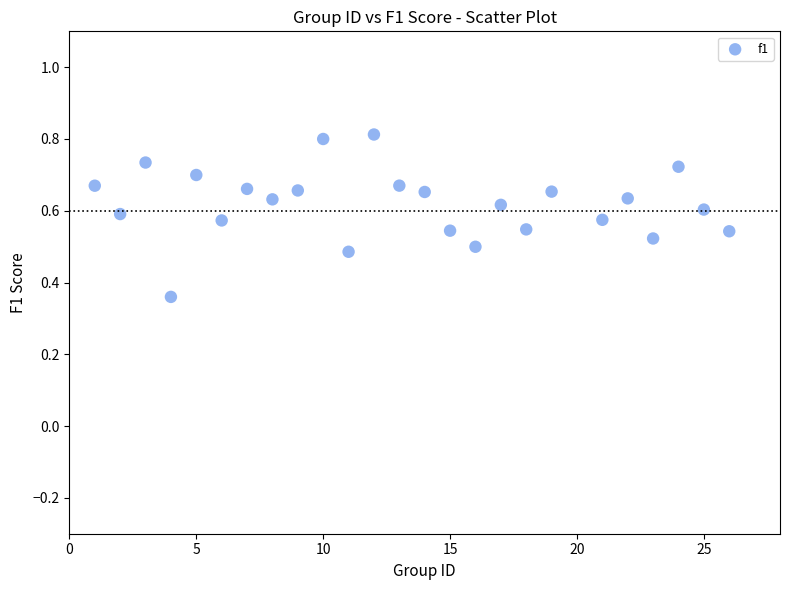

What is the range of X values (max minus min)?

25.0